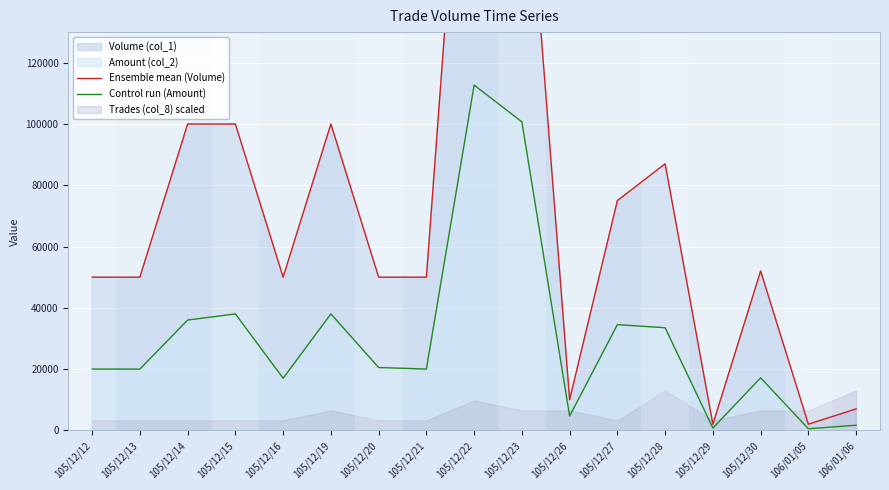

At which category does Control run (Amount) reach its first local peak?

105/12/15